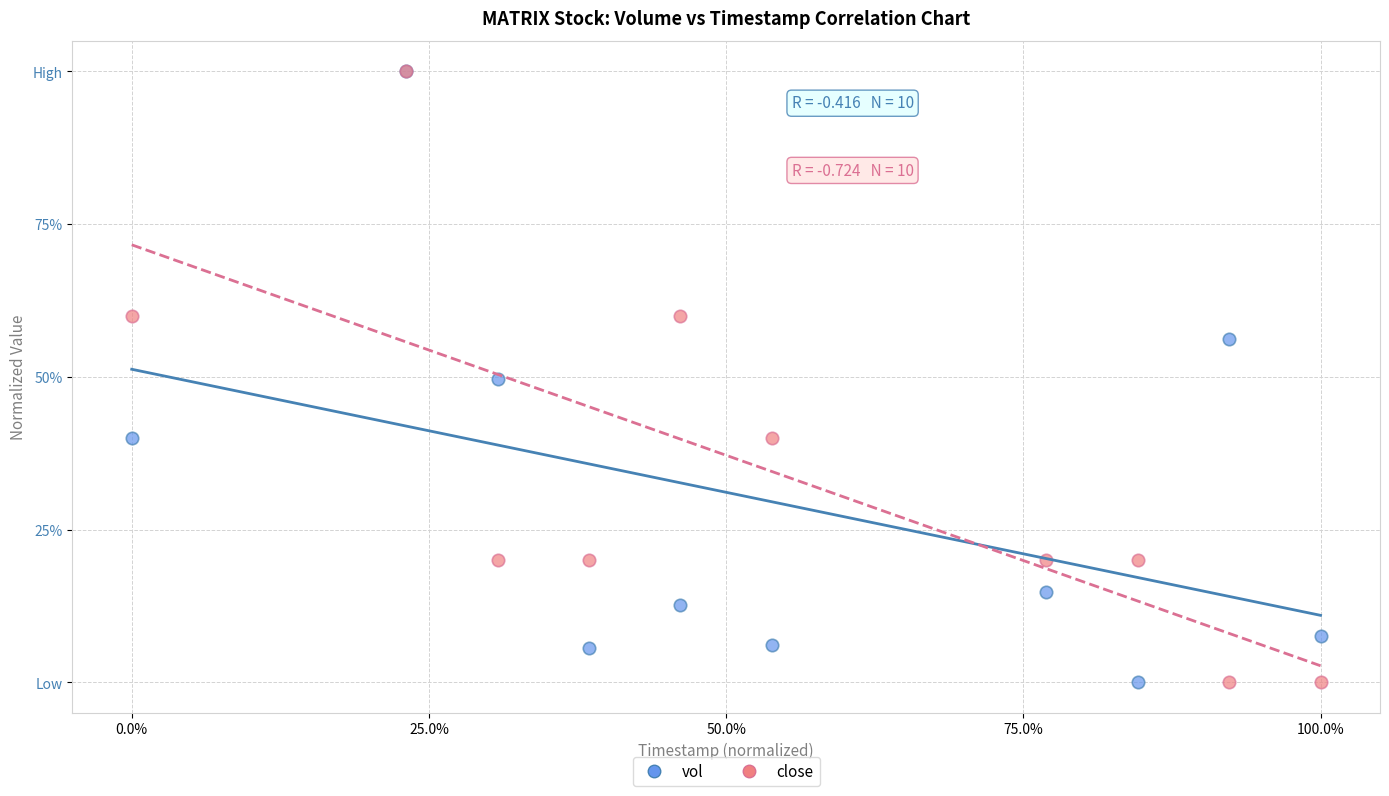

What are all the series names shown in the legend?

vol, close